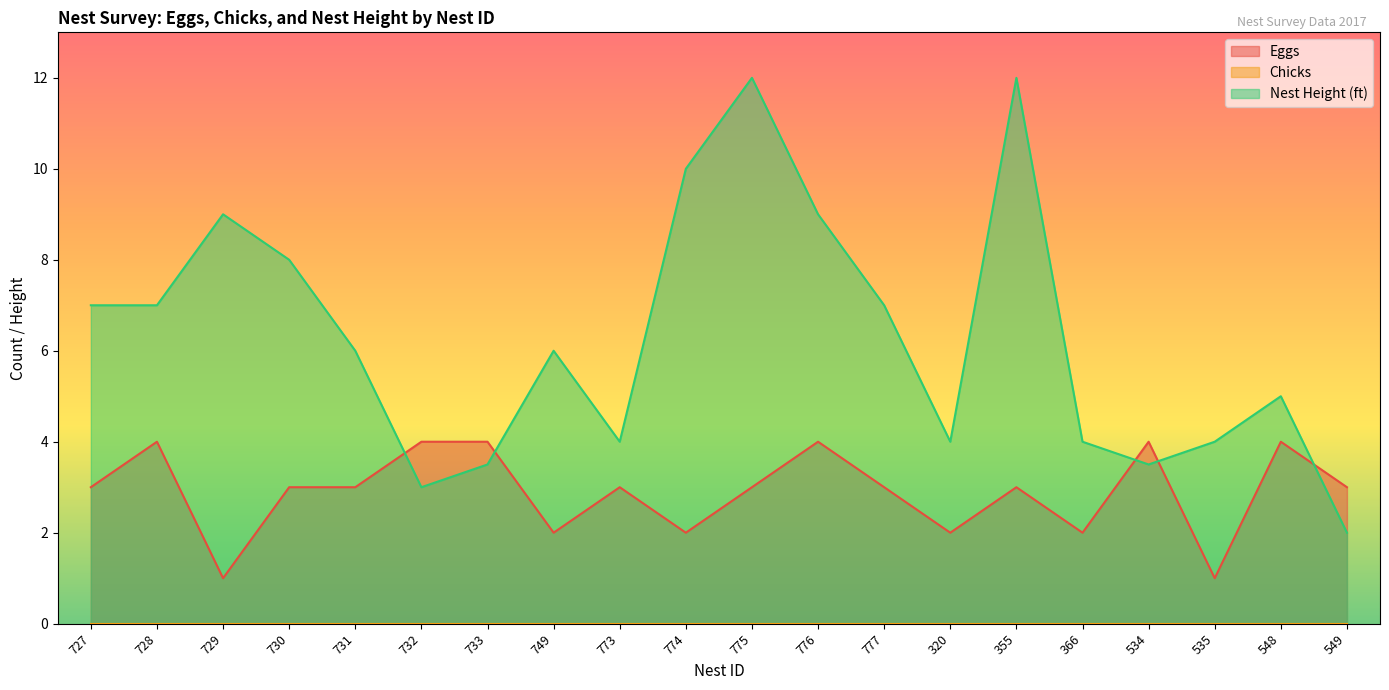

True or false: Eggs has a value of 0.6 at 535.

False